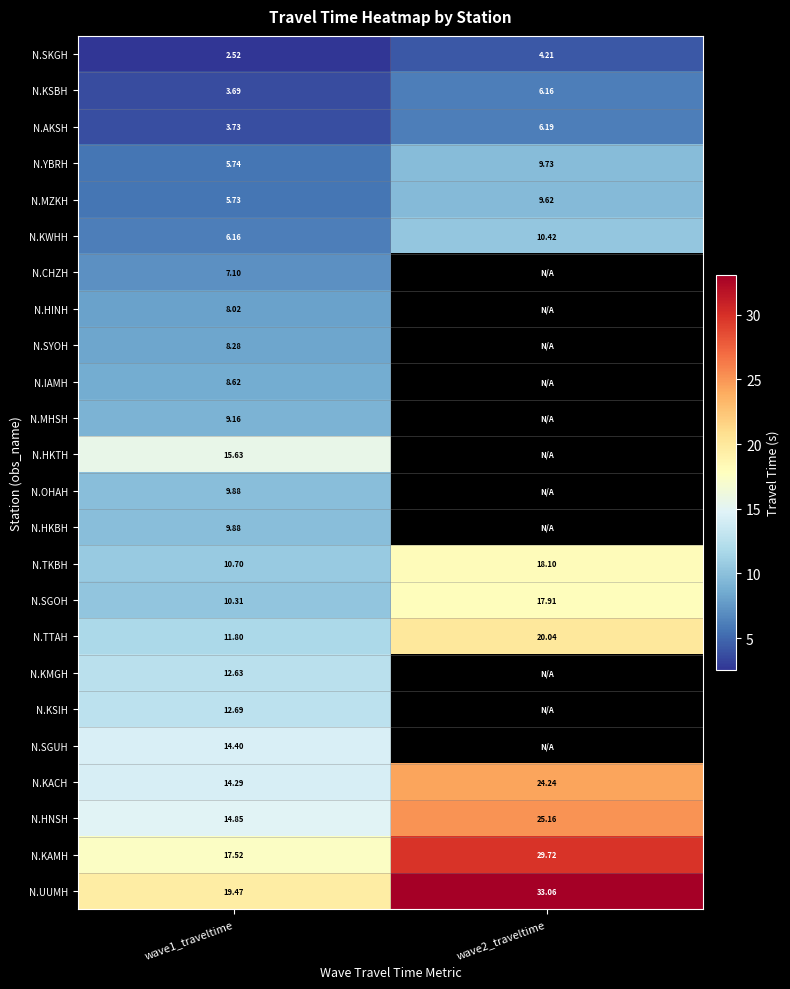

What is the difference between the highest and lowest values at wave1_traveltime?

16.9